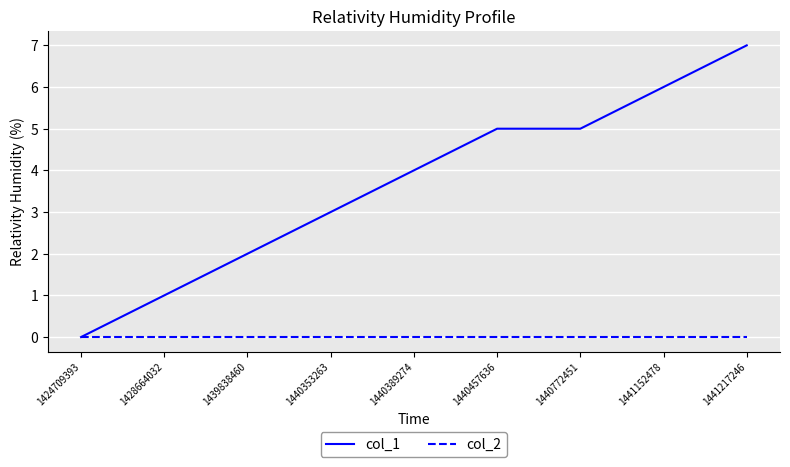

Rank the series by their maximum value, from lowest to highest.

col_2, col_1